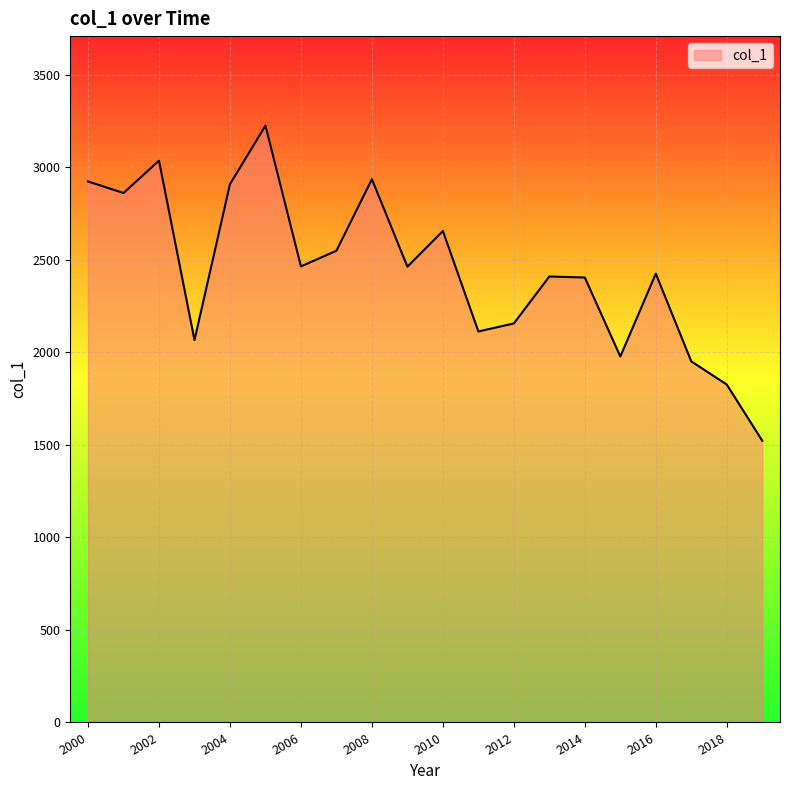

What is the smallest value displayed?

1521.8